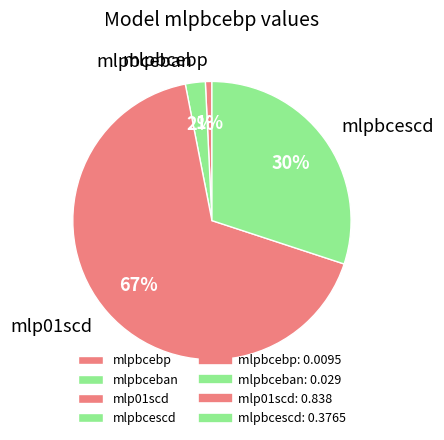

True or false: mlpbcebp accounts for 14% of the total.

False